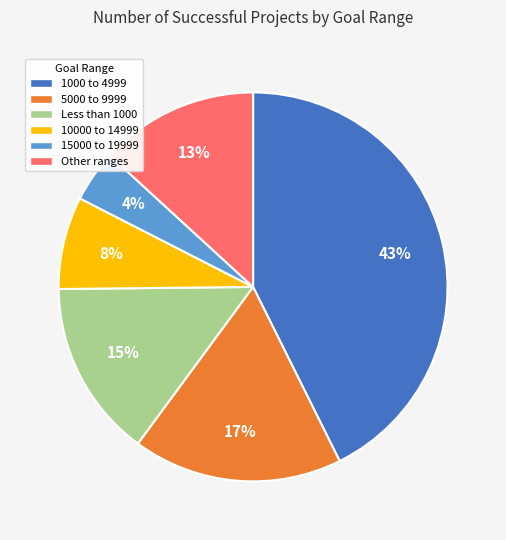

Rank the categories by value from highest to lowest.

1000 to 4999, 5000 to 9999, Less than 1000, Other ranges, 10000 to 14999, 15000 to 19999